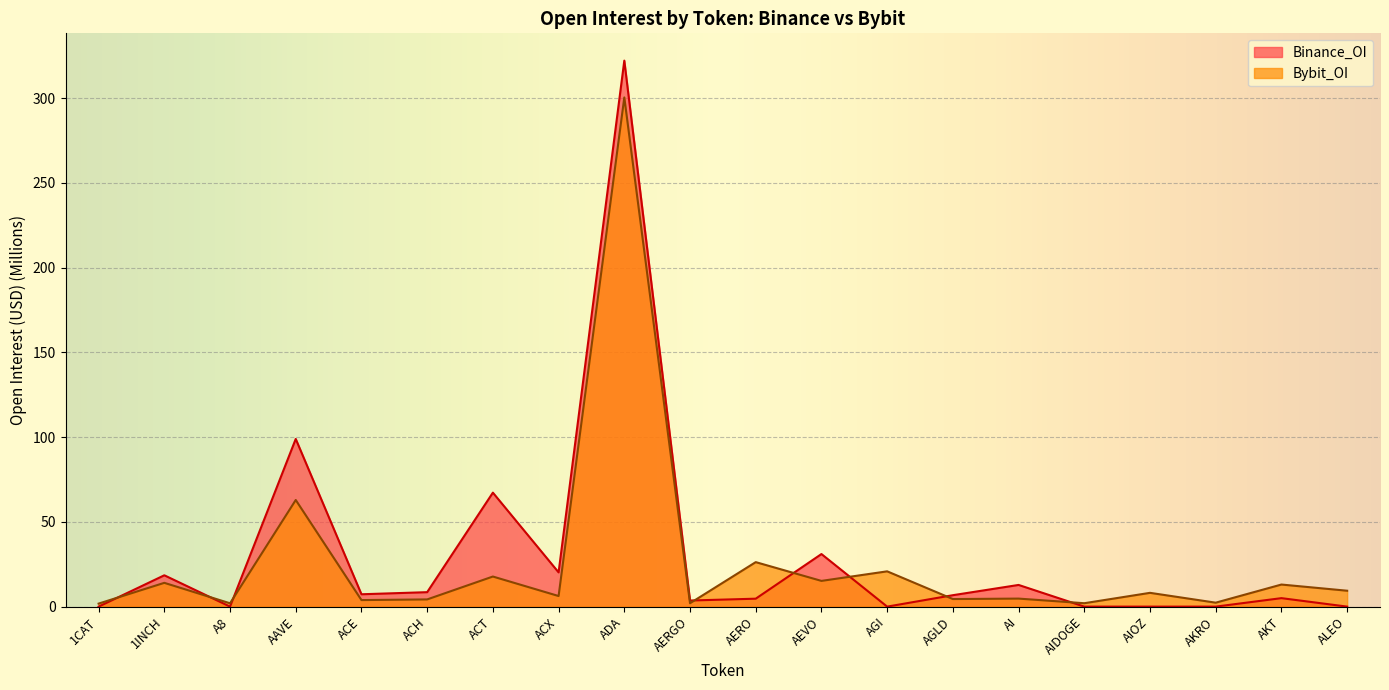

What is the label of the 8th point from the right?

AGI